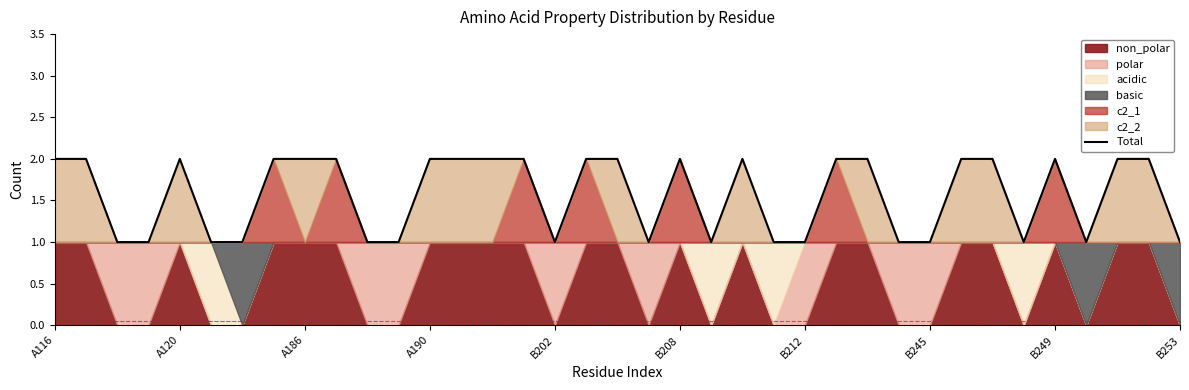

Reading left to right, transcribe all the data shown in this chart.

2	2	1	1	2	1	1	2	2	2	1	1	2	2	2	2	1	2	2	1	2	1	2	1	1	2	2	1	1	2	2	1	2	1	2	2	1